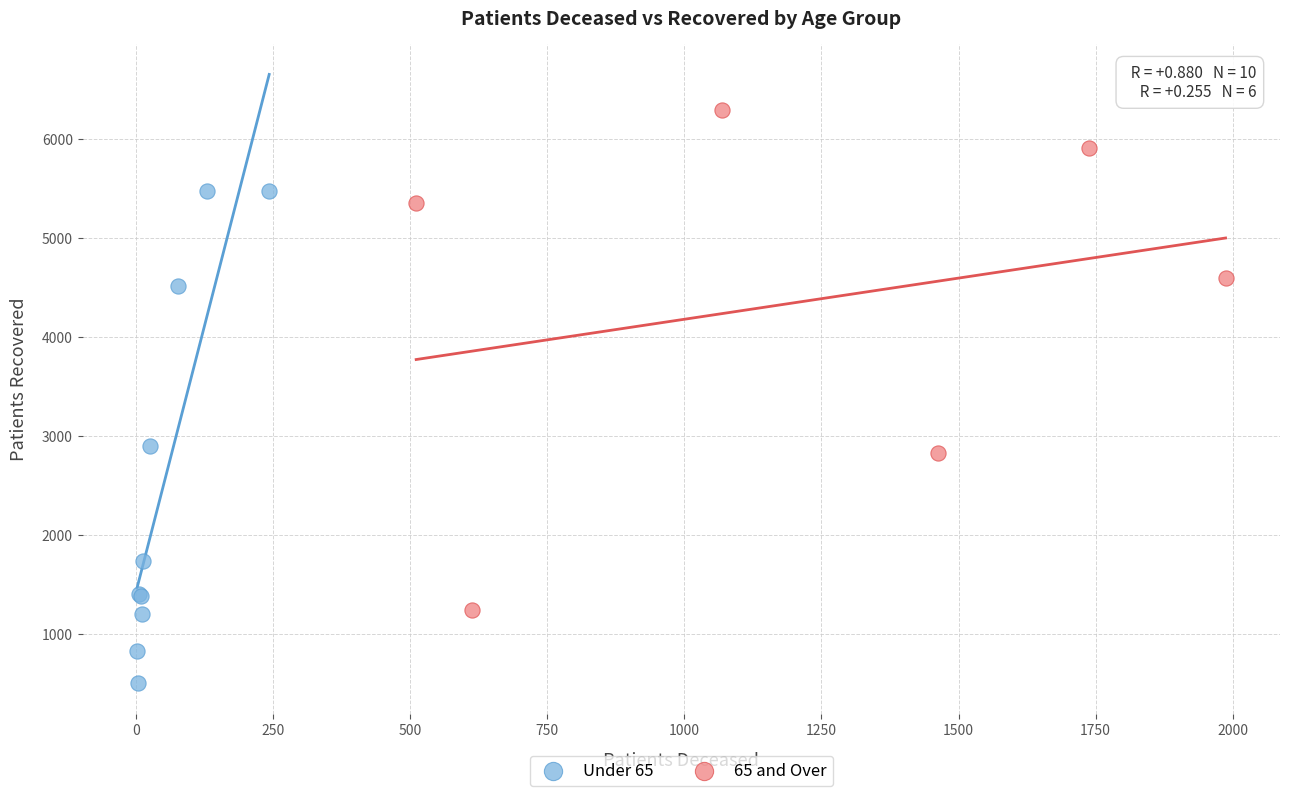

Which series contains the highest Y value?

65 and Over